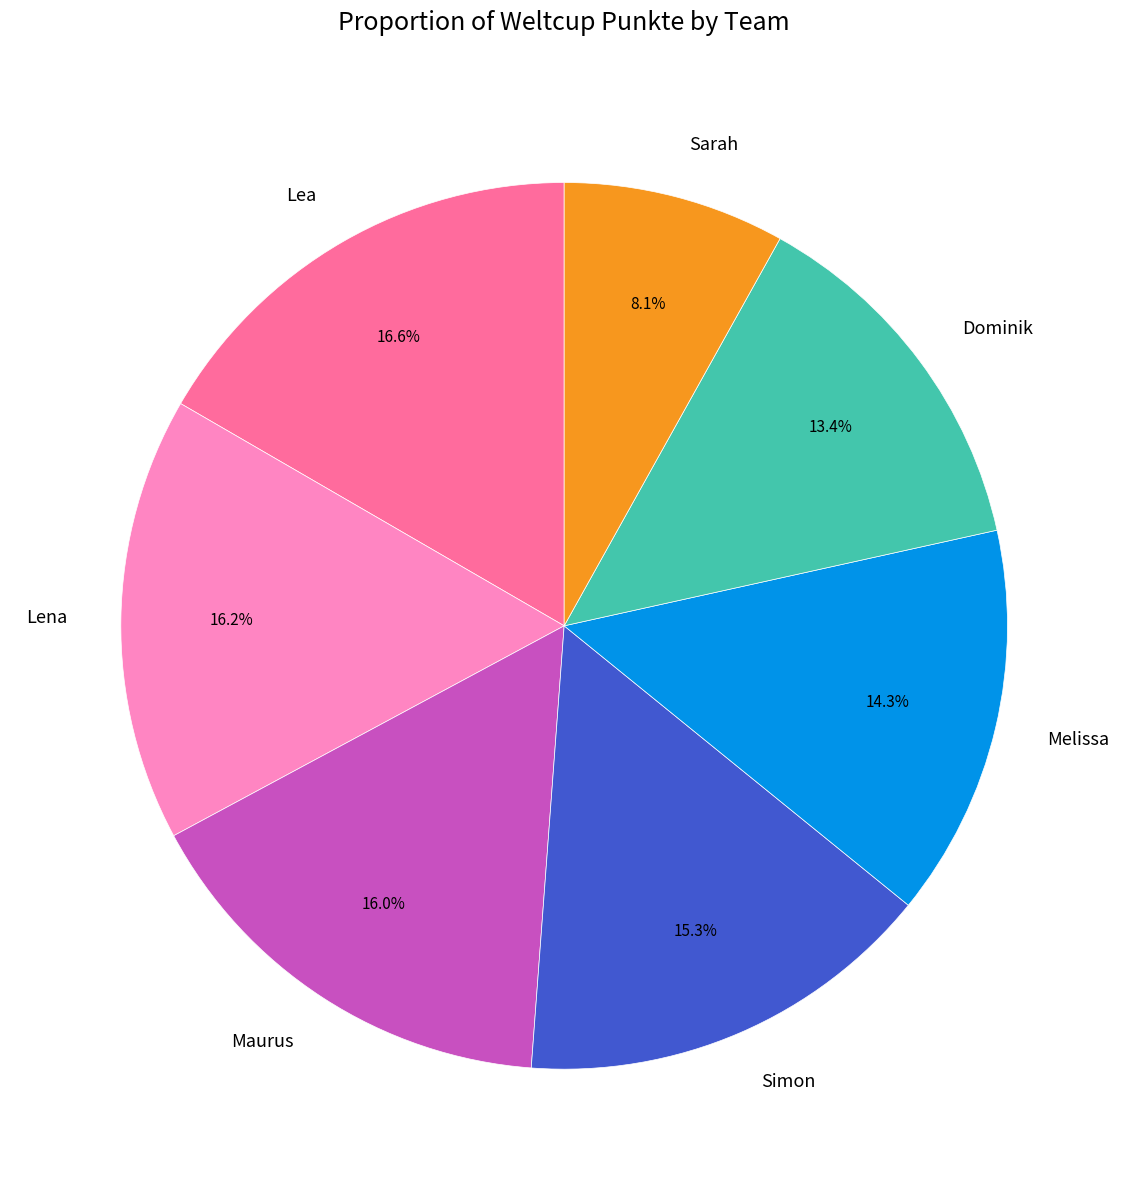

To the nearest percent, what percentage of the pie is Simon?

15%